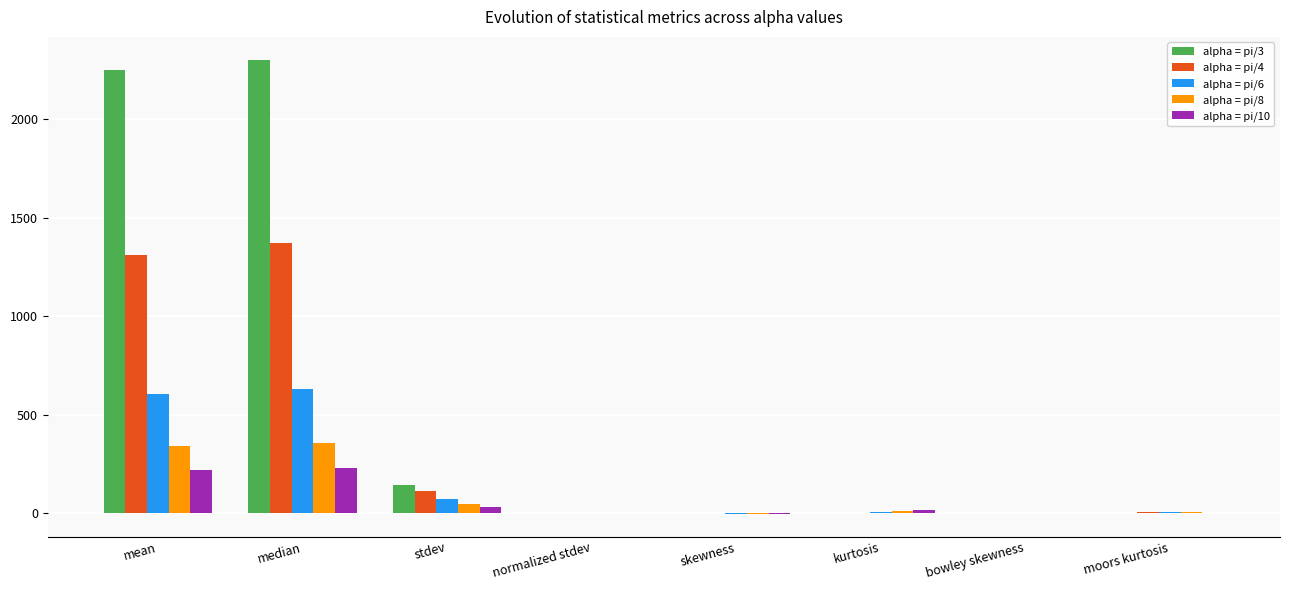

At which category does the chart reach its peak across all series?

median